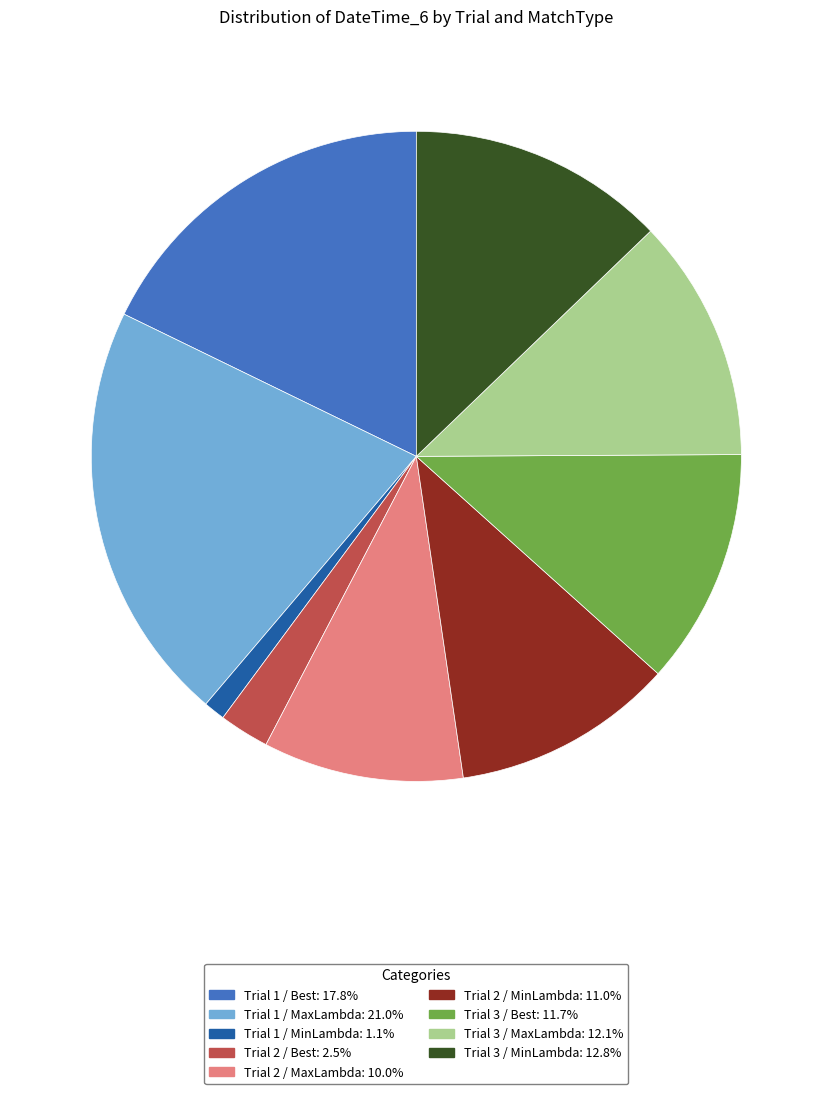

Is Trial 2 / MinLambda the majority of the pie?

No